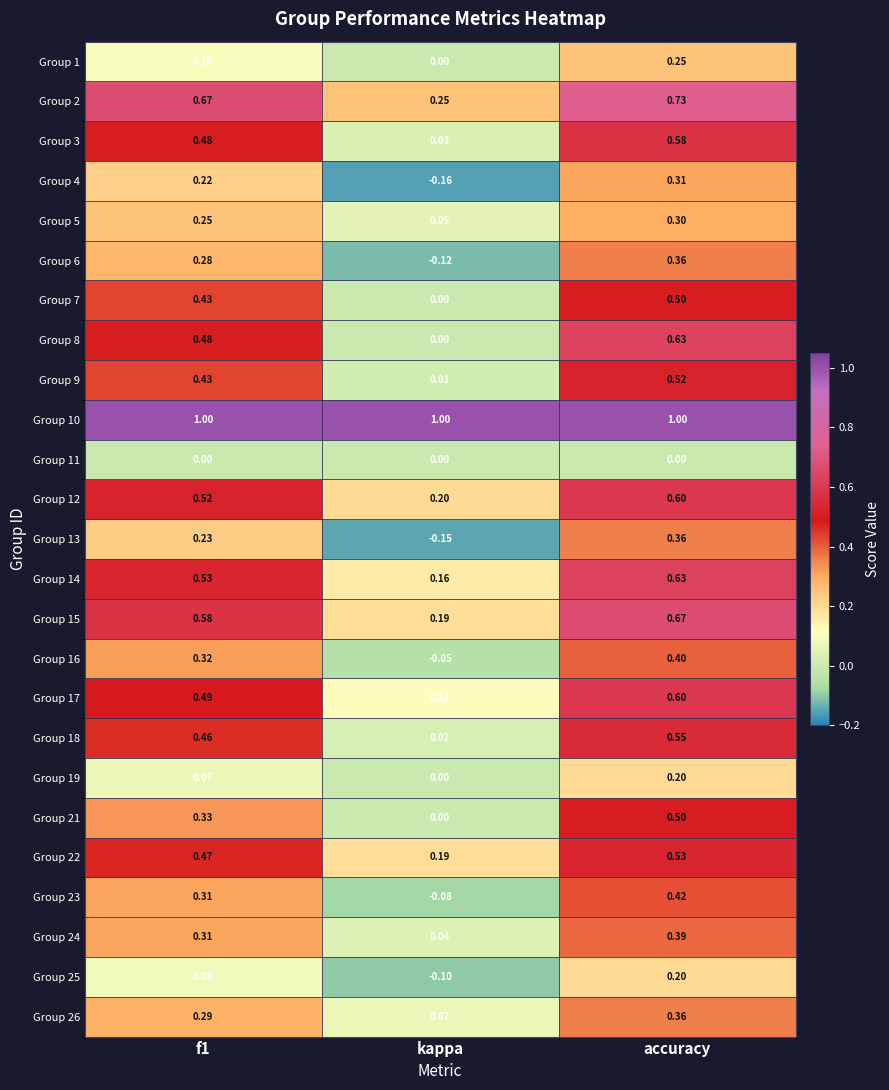

Is the value of Group 3 at kappa greater than the value of Group 24 at accuracy?

No